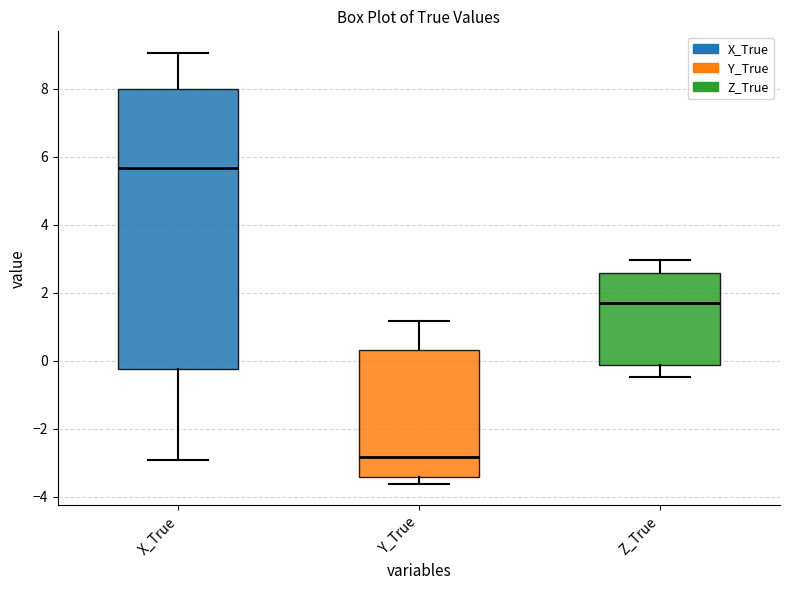

Which box is the tallest, from its lower edge to its upper edge?

X_True